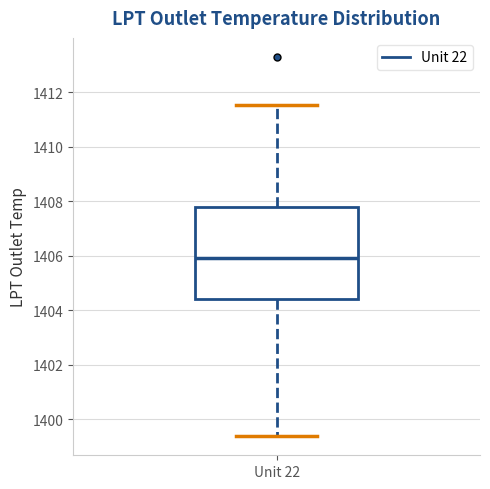

Read this box plot against the y-axis: the position of the median line, the range covered by the box, and the ends of both whiskers. The values are not printed on the chart, so give them approximately, as read against the axis.

median 1406.0, box 1404.4 to 1407.8, whiskers 1399.4 to 1411.6